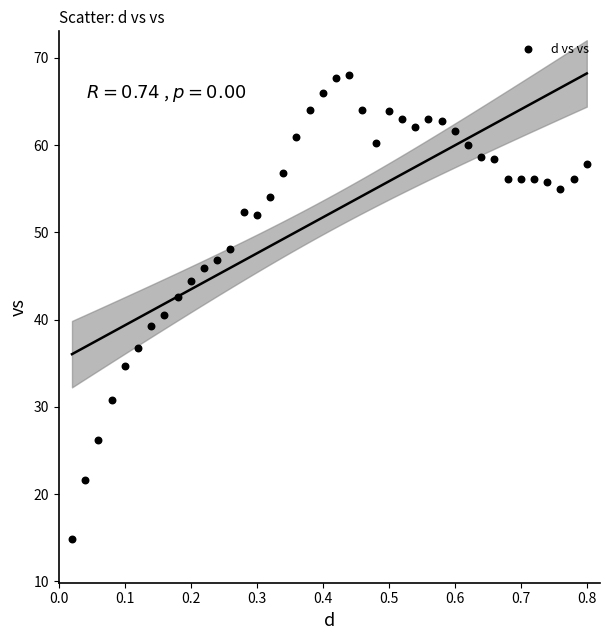

What is the range of Y values (max minus min)?

53.2